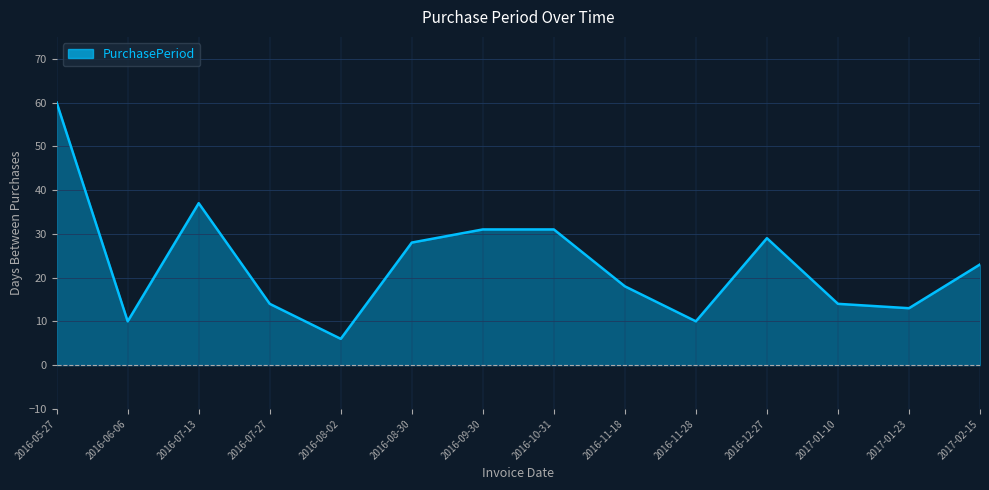

The chart shows a value of 19 at 2016-07-13. True or false?

False